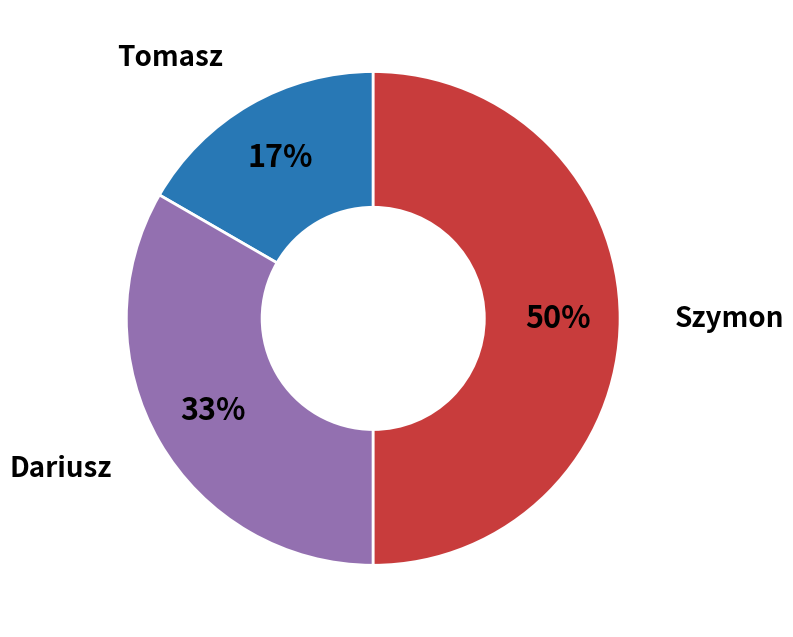

Do Dariusz and Szymon together represent more than half of the pie?

Yes